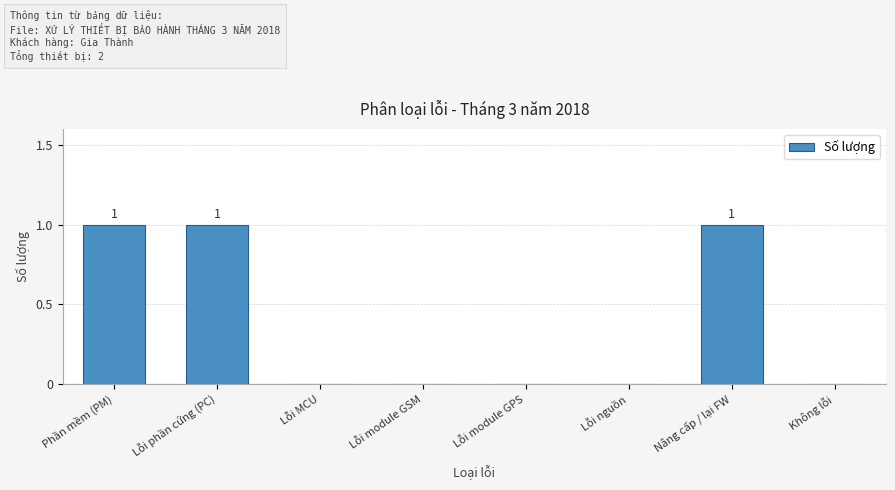

Reading left to right, transcribe all the data shown in this chart.

Phần mềm (PM)=1	Lỗi phần cứng (PC)=1	Lỗi MCU=0	Lỗi module GSM=0	Lỗi module GPS=0	Lỗi nguồn=0	Nâng cấp / lại FW=1	Không lỗi=0